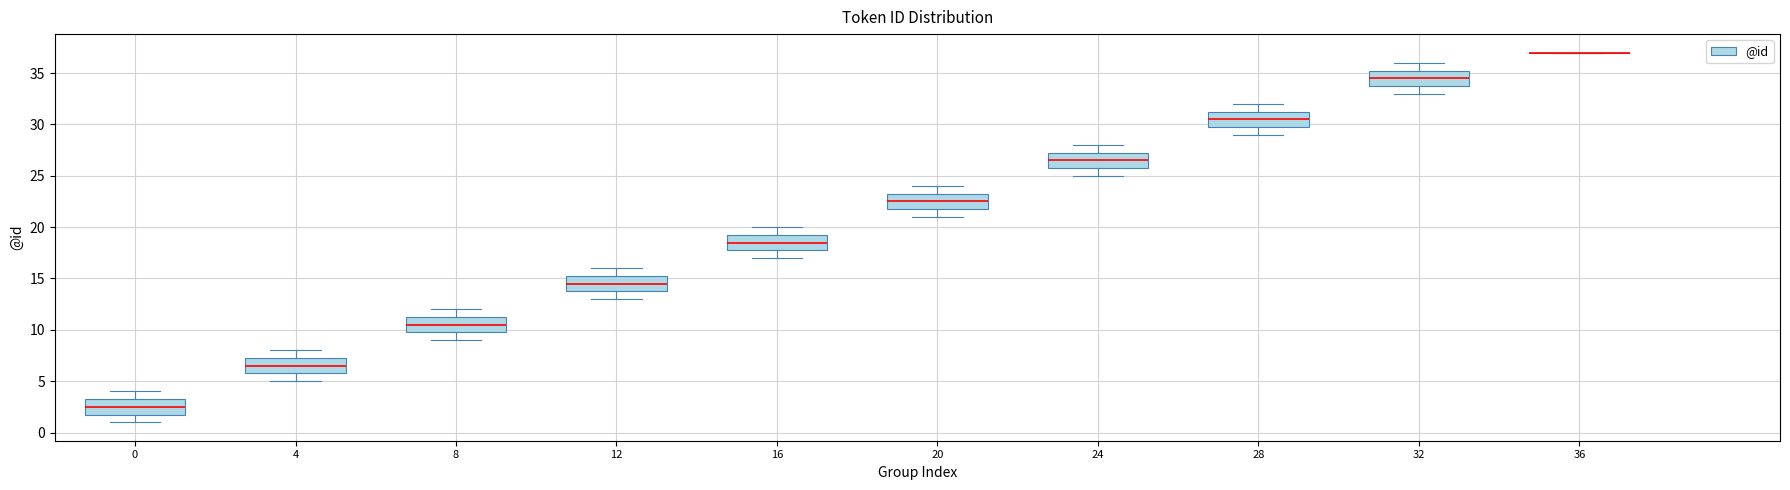

Where is the upper edge of the box at x = 0 on the y-axis? The values are not printed on the chart, so give them approximately, as read against the axis.

3.5